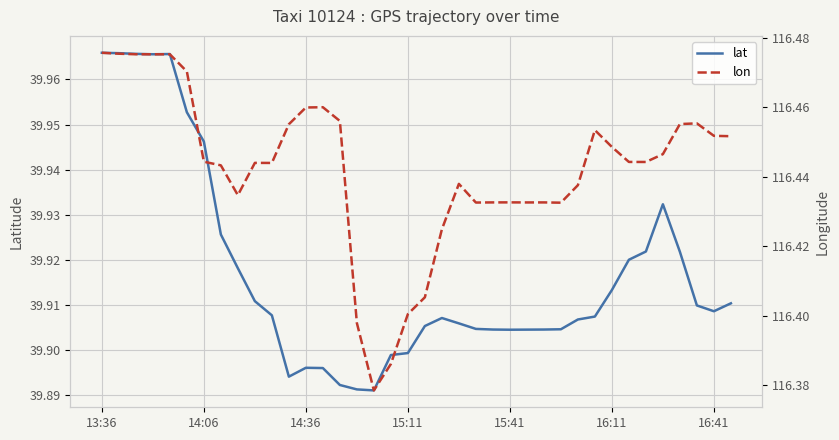

At which category is the sum across all series the highest?

13:36